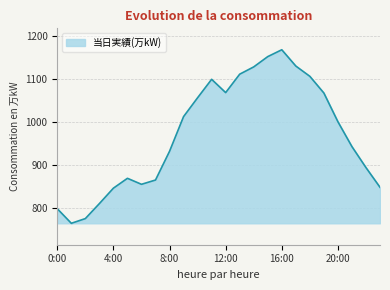

What is the maximum value shown in the chart?

1169